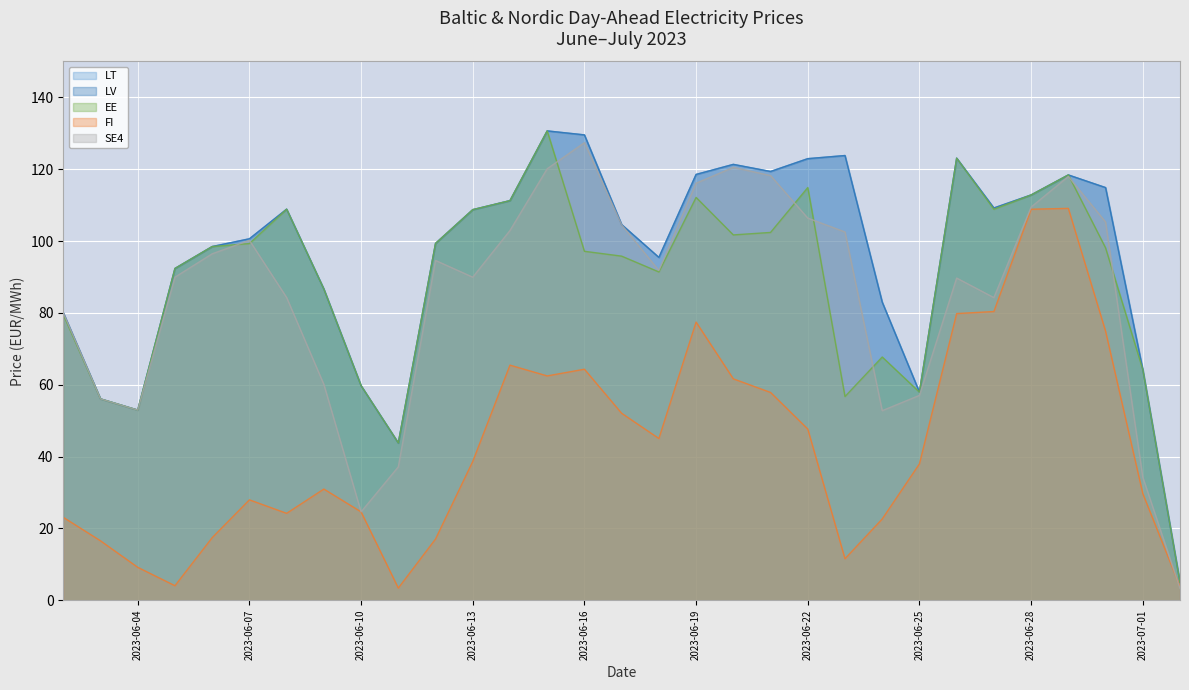

What is the average value of the LV series?

95.3